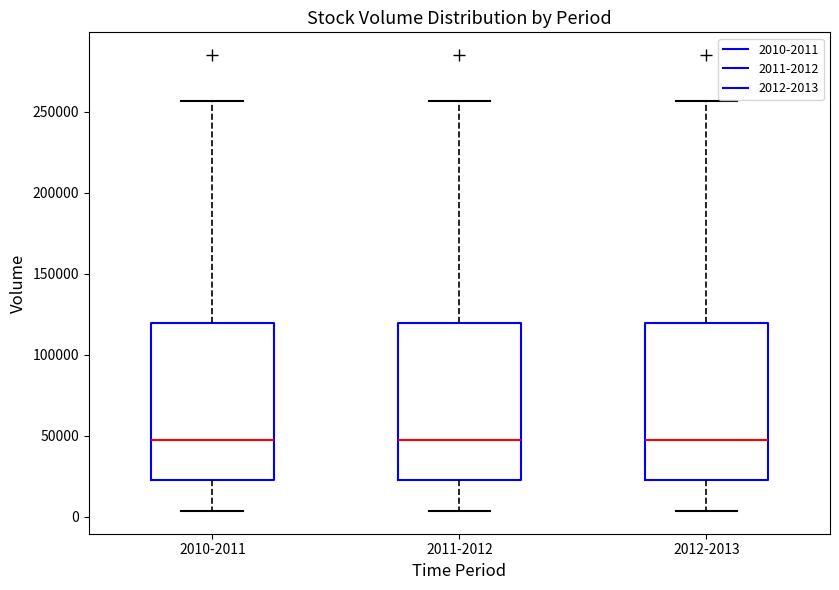

Reading left to right, read every box against the y-axis: the position of its median line, the range the box covers, and the ends of its whiskers. The values are not printed on the chart, so give them approximately, as read against the axis.

2010-2011: median 45000, box 25000 to 120000, whiskers 5000 to 255000
2011-2012: median 45000, box 25000 to 120000, whiskers 5000 to 255000
2012-2013: median 45000, box 25000 to 120000, whiskers 5000 to 255000